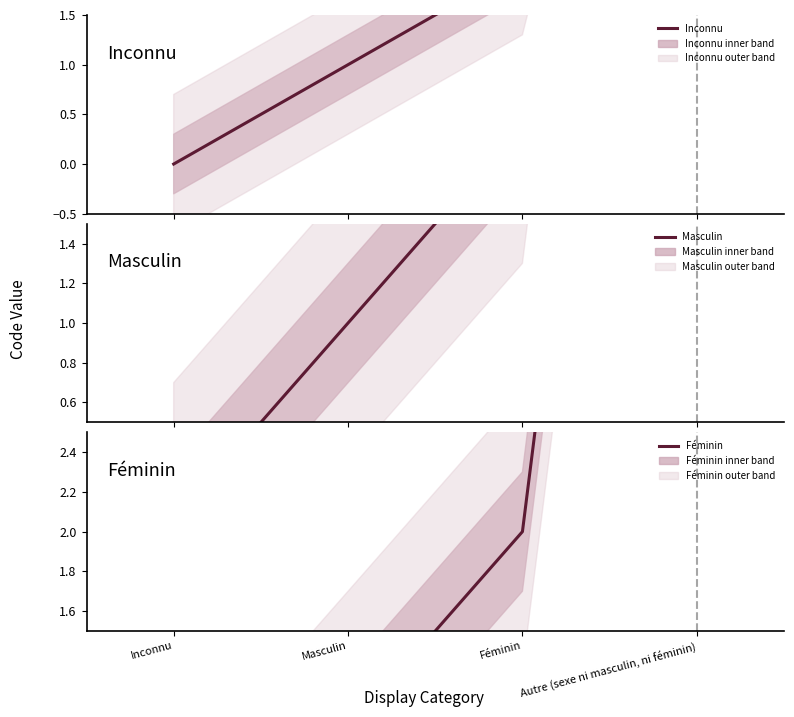

Which series has the widest spread of values?

Inconnu